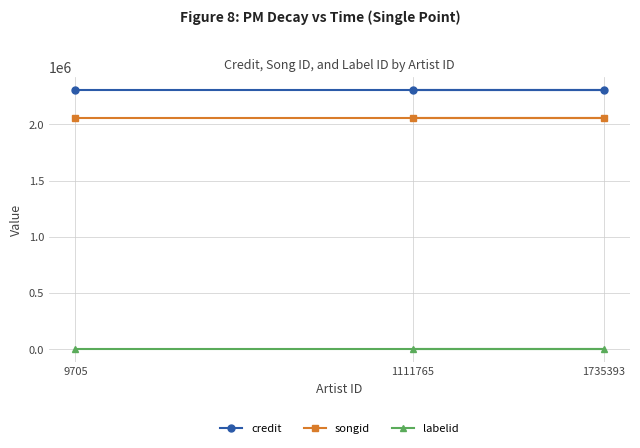

At which label does songid reach its peak?

9705